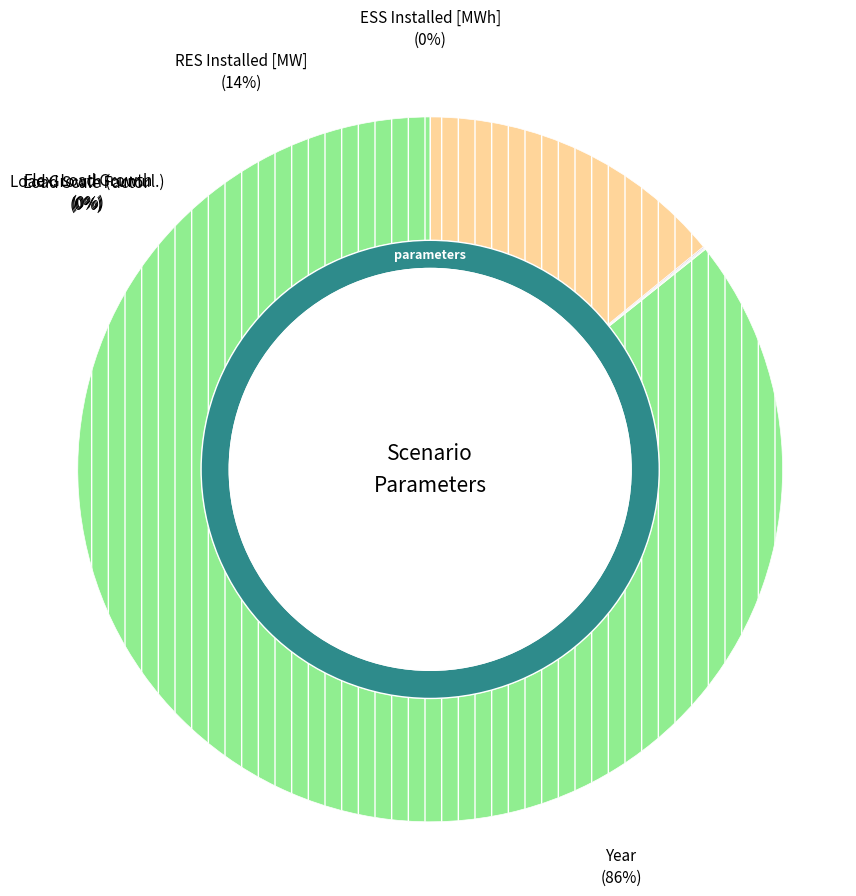

What is the largest slice in the pie chart?

Year